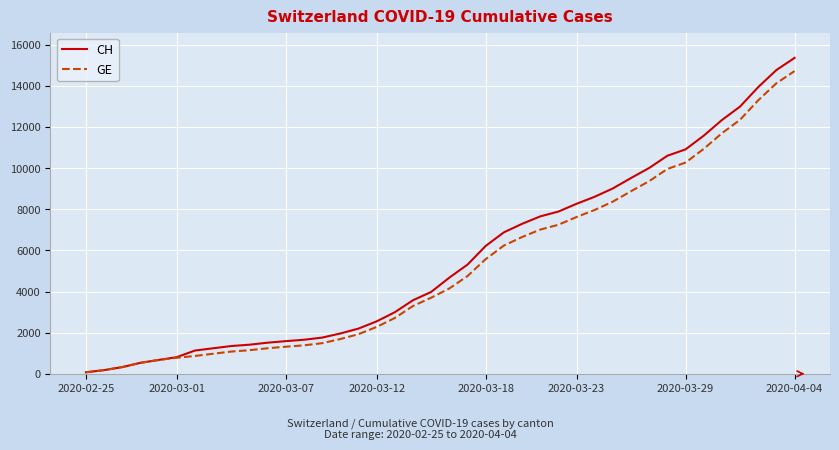

What is the maximum value shown in the chart?

15359